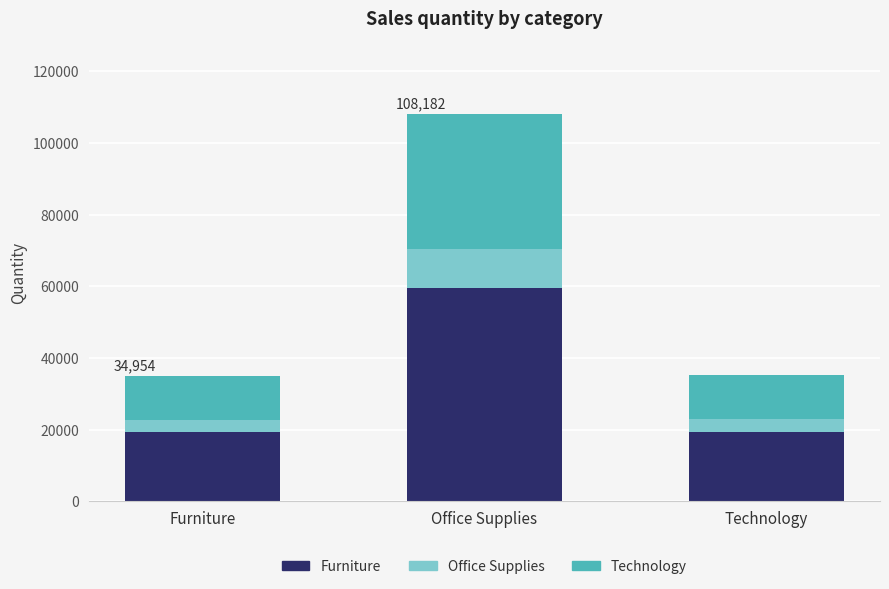

At which category is the sum across all series the highest?

Office Supplies